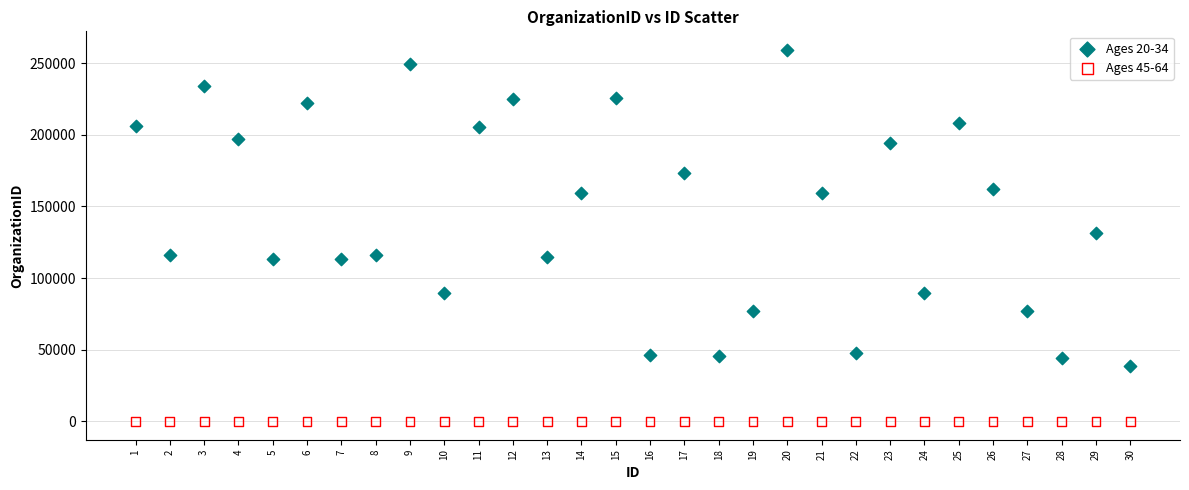

Across all data points, what is the range of X values (max minus min)?

29